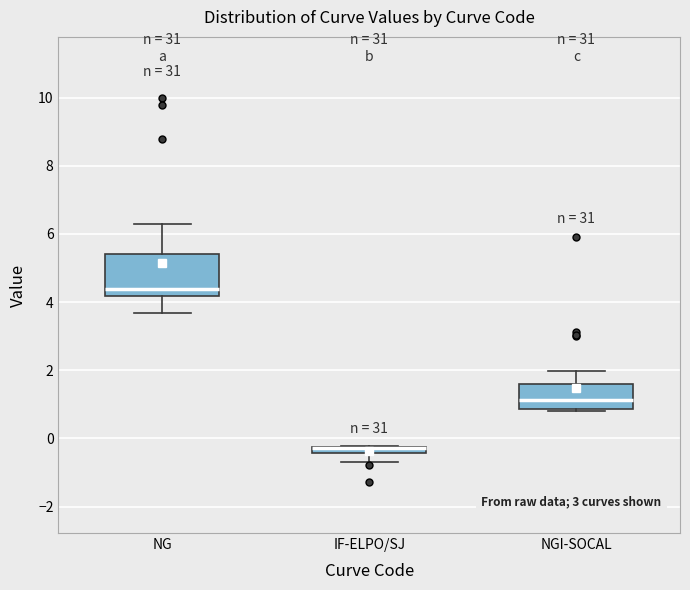

Where does the lower whisker of the box for IF-ELPO/SJ end on the y-axis? The values are not printed on the chart, so give them approximately, as read against the axis.

-0.8